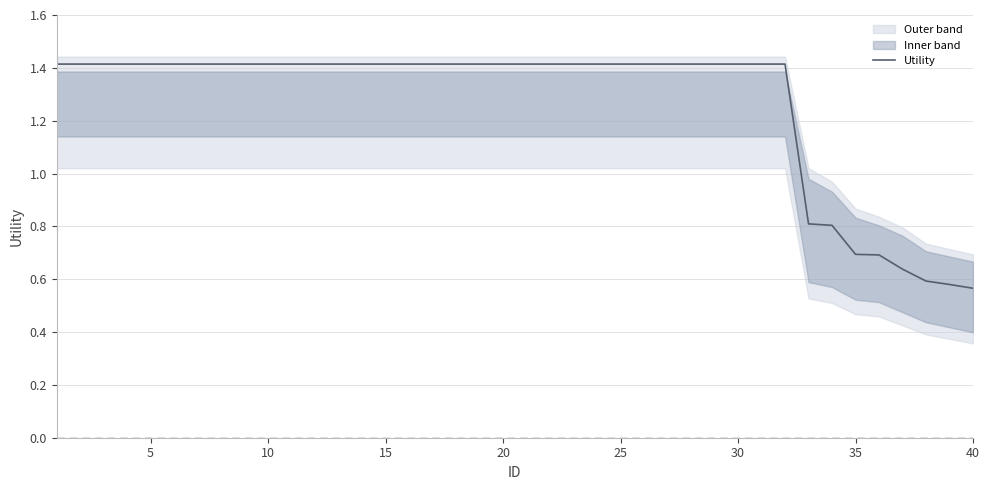

What is the sum of the values at 29 and 0?

2.8